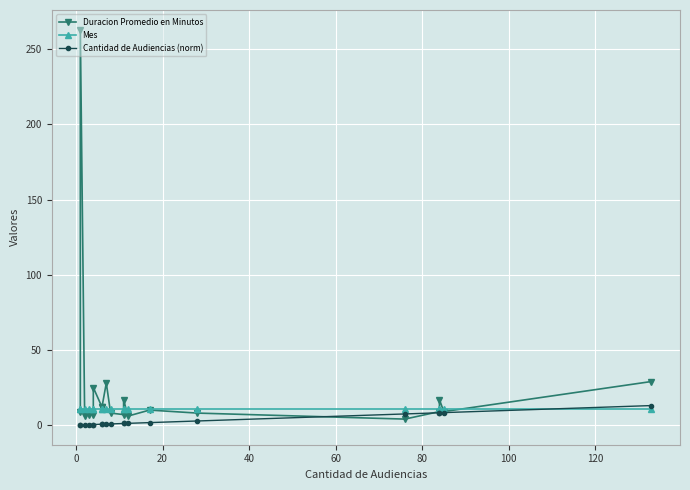

Rank the series by their average value, from highest to lowest.

Duracion Promedio en Minutos, Mes, Cantidad de Audiencias (norm)